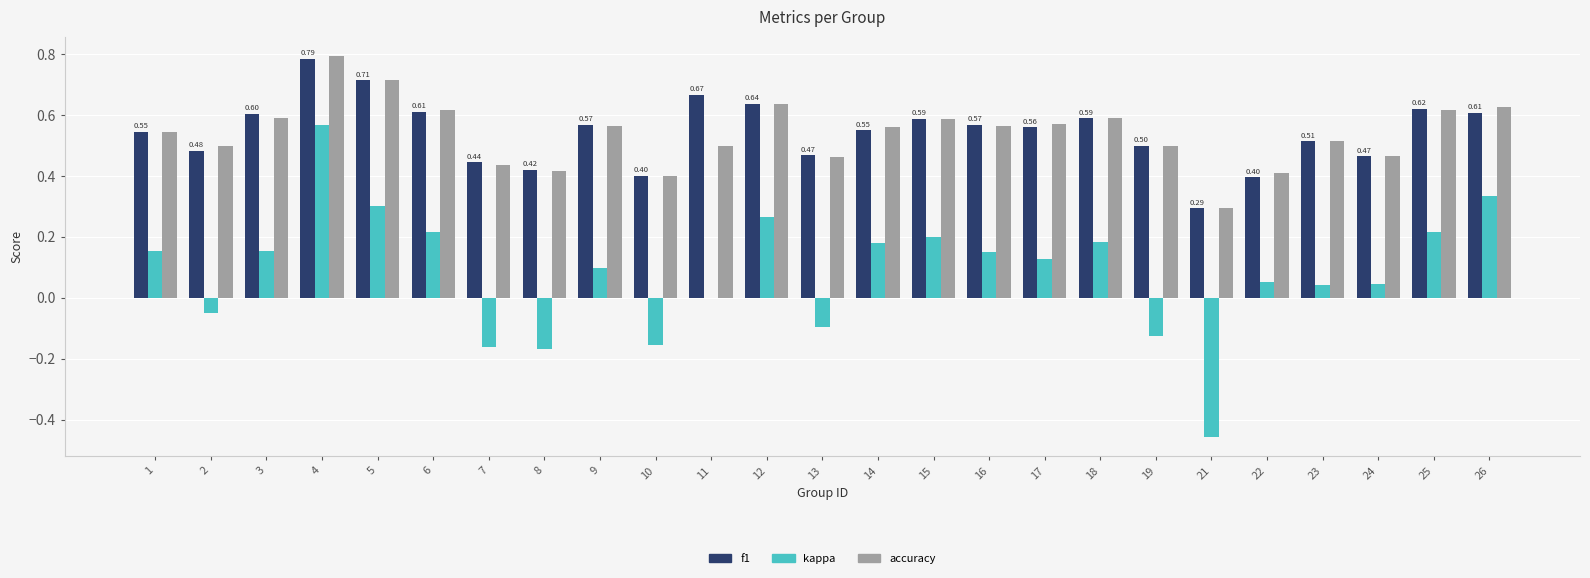

What is the sum of all kappa values?

2.1